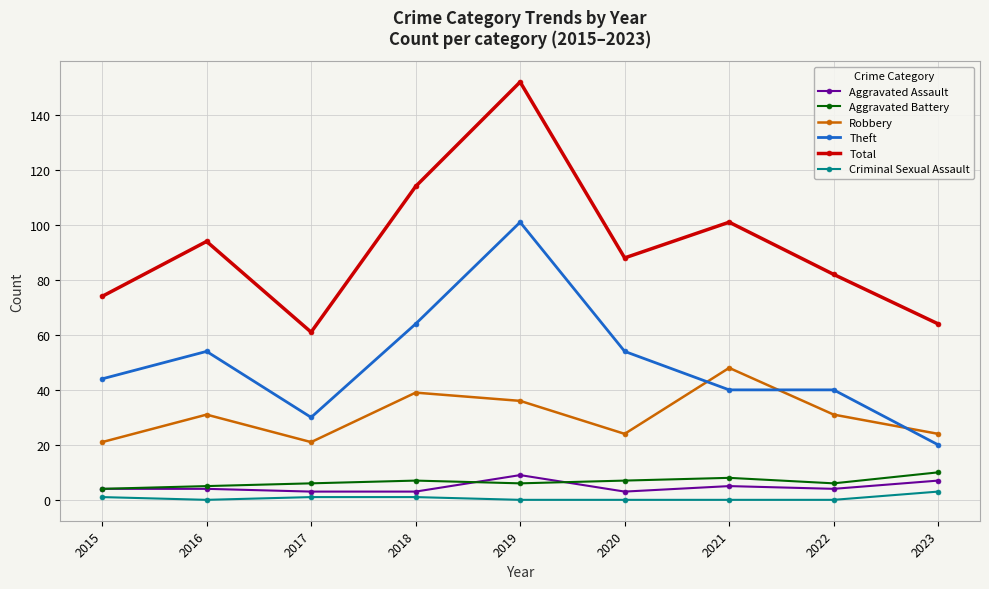

What is the highest value of the Theft series?

101